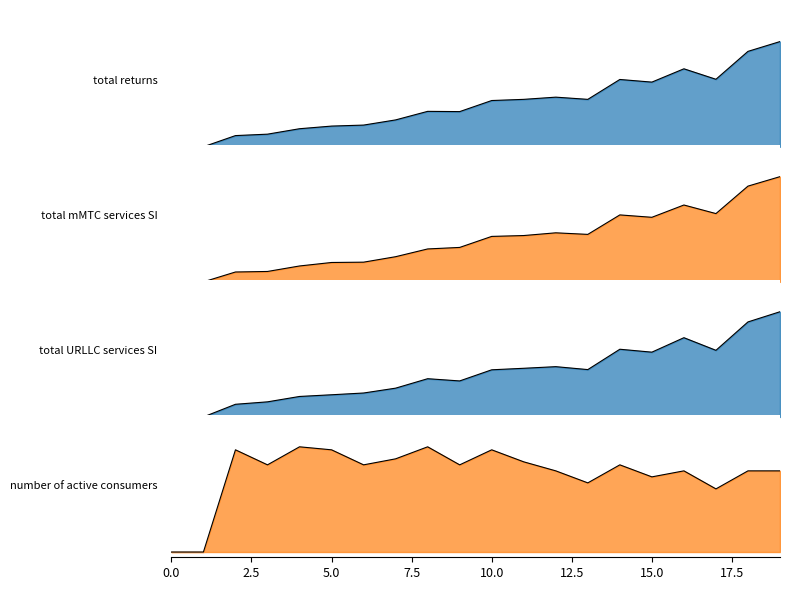

What is the approximate value of total_mMTC_services_SI at 17?

0.6